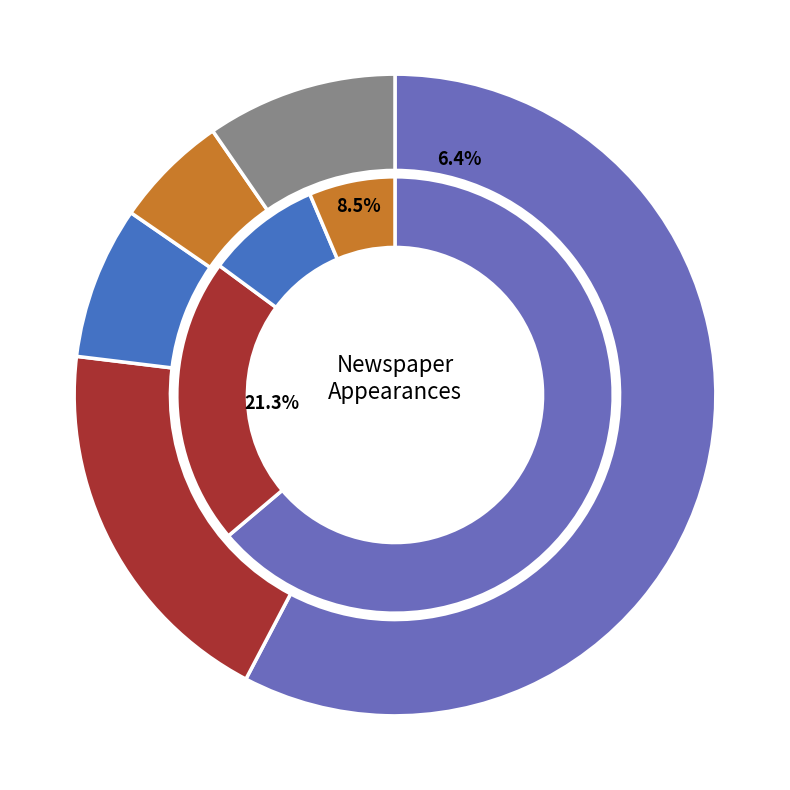

Is there any slice that represents more than half of the pie?

Yes